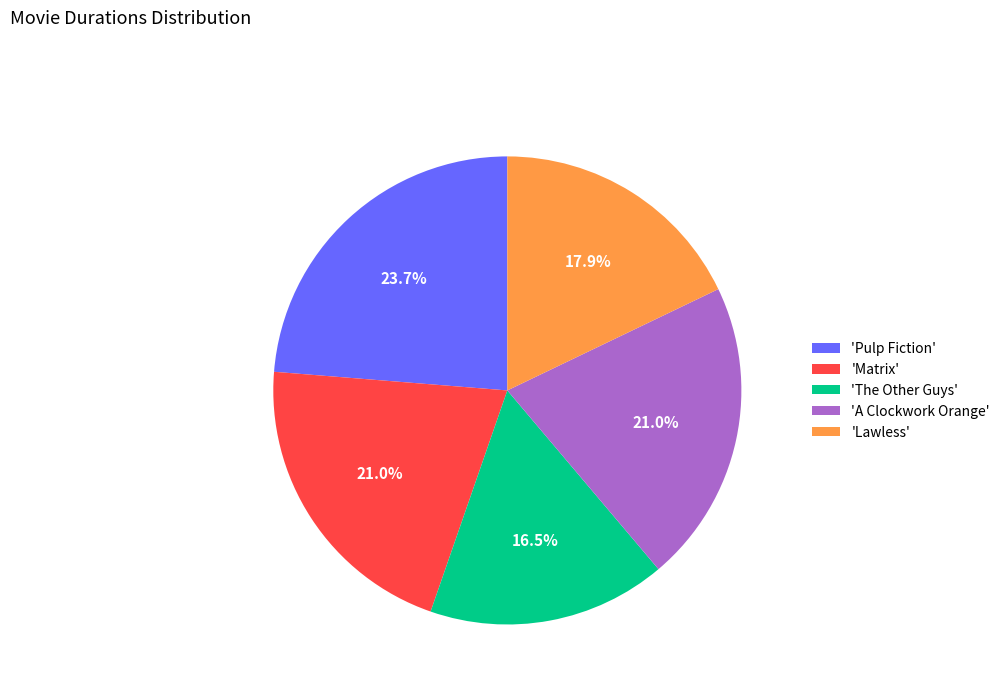

Is the sum of 'Lawless' and 'Pulp Fiction' greater than half?

No